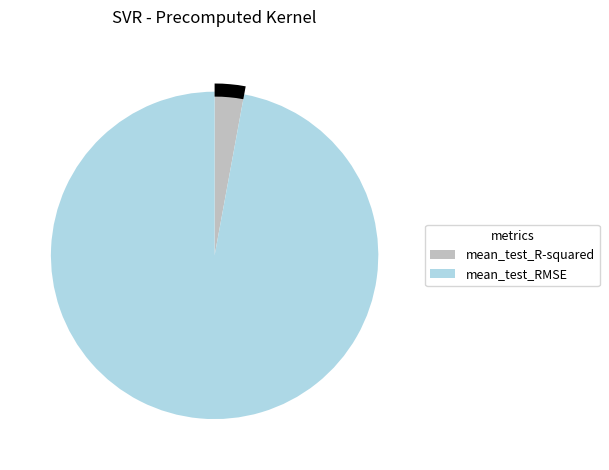

How many slices are in this pie chart?

2